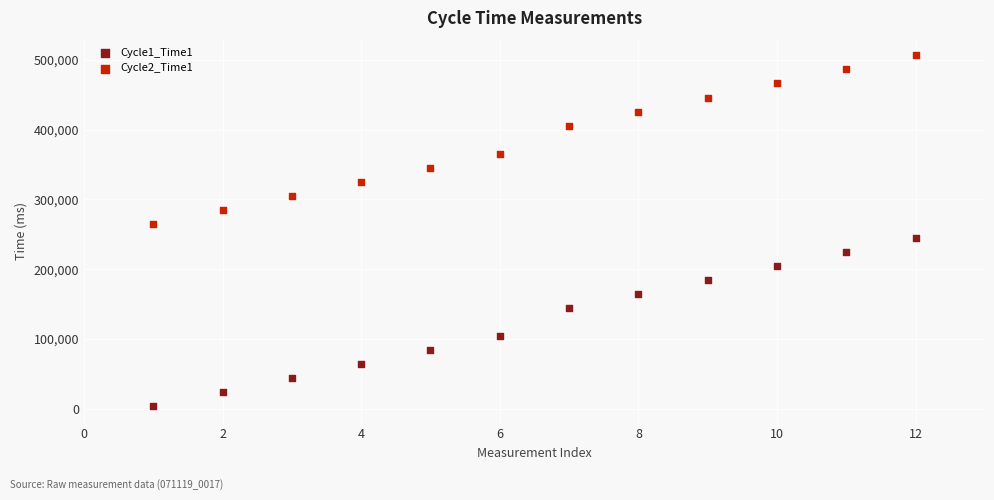

What are all the series names shown in the legend?

Cycle1_Time1, Cycle2_Time1